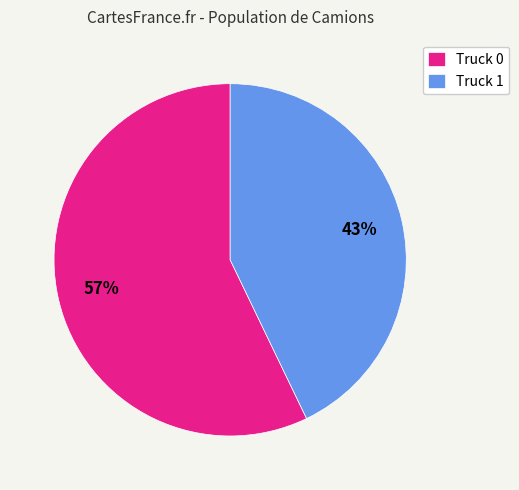

Is Truck 1 the majority of the pie?

No